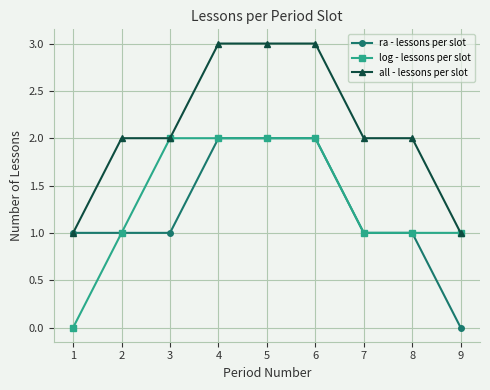

Does the chart have visible grid lines?

Yes